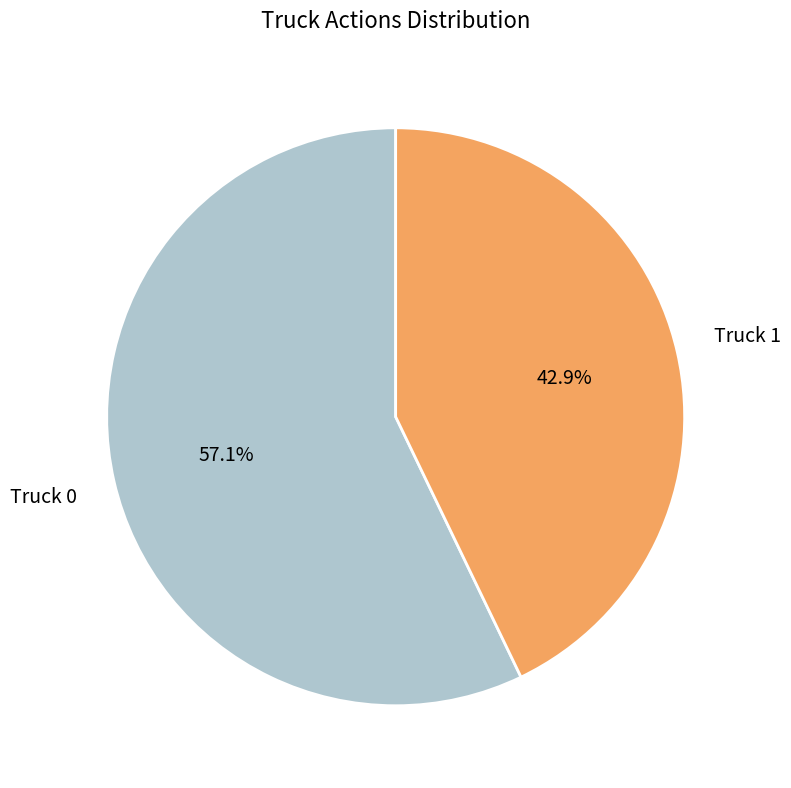

Does any single category account for the majority?

Yes